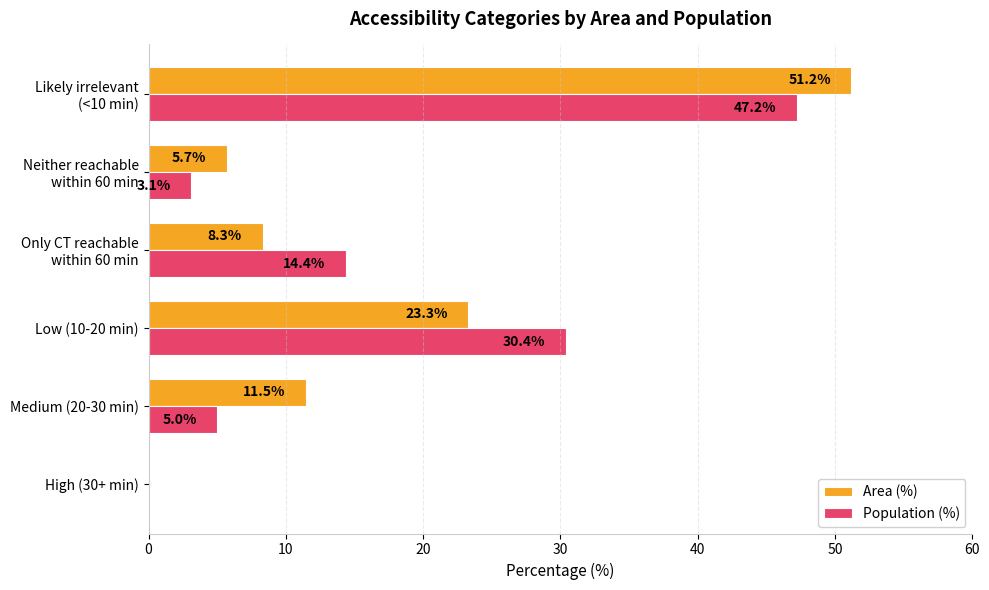

How many positive values does the Area (%) series have?

5